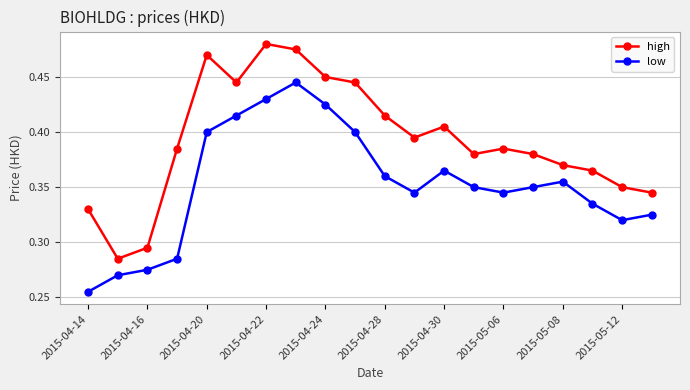

How many high values are between 0 and 1?

20